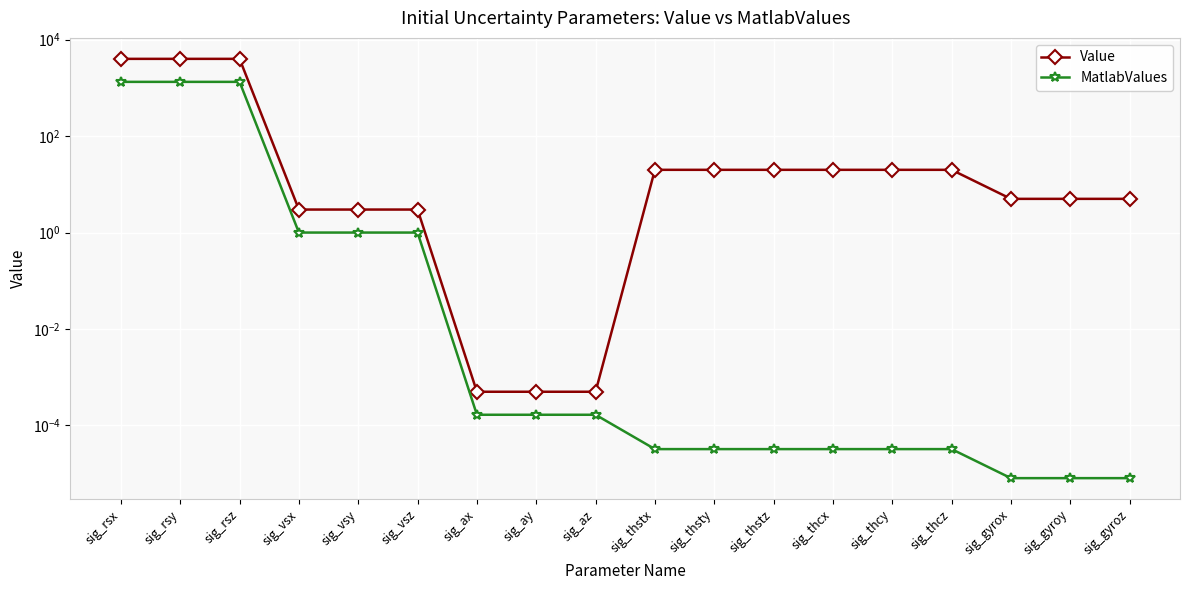

At which category is the sum across all series the highest?

sig_rsx